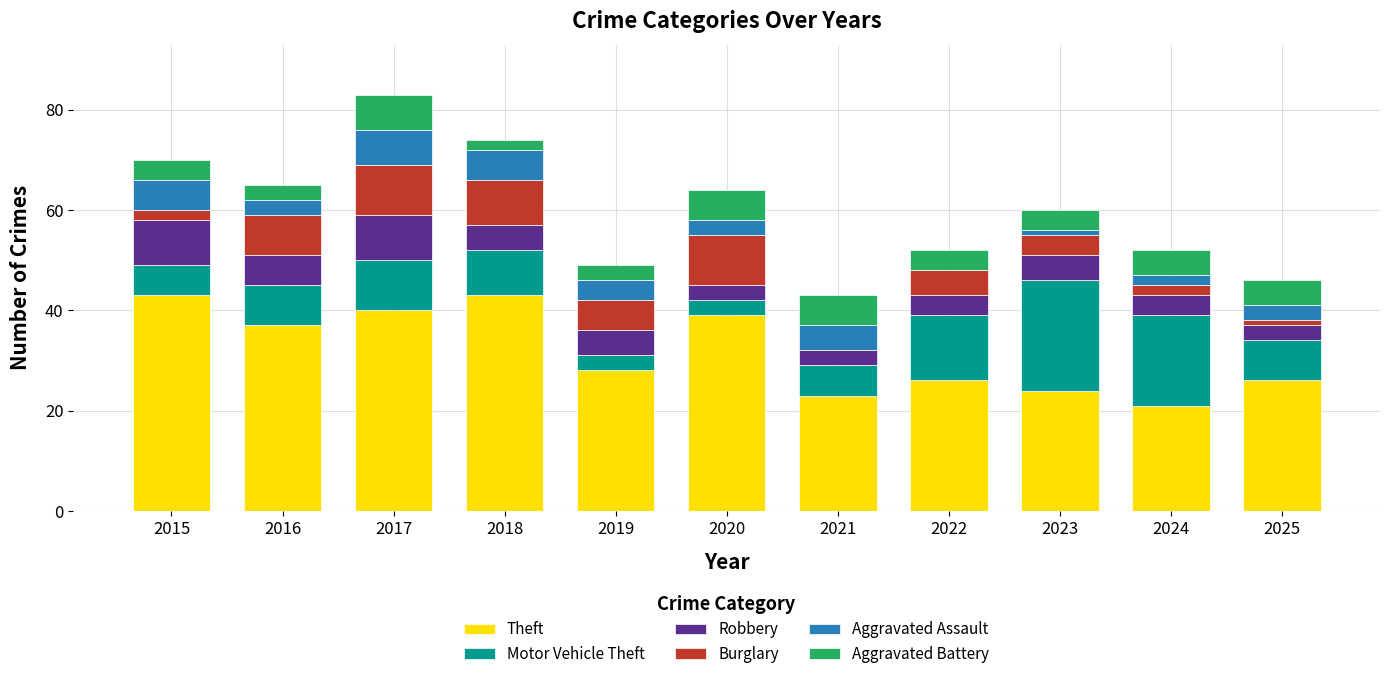

What is the highest value of the Theft series?

43